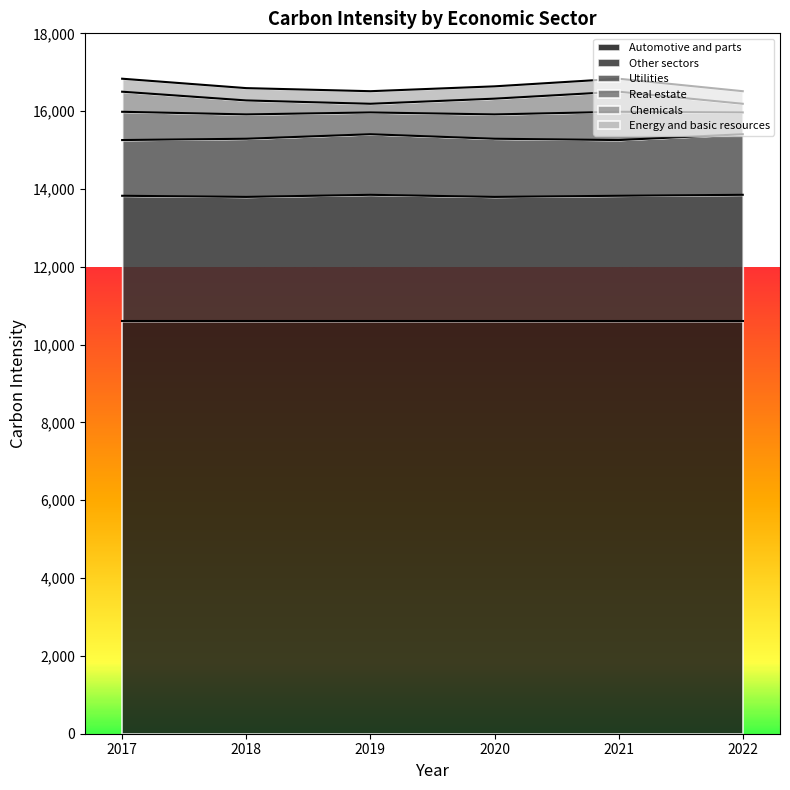

Which series changed the most between 2017 and 2018?

Real estate